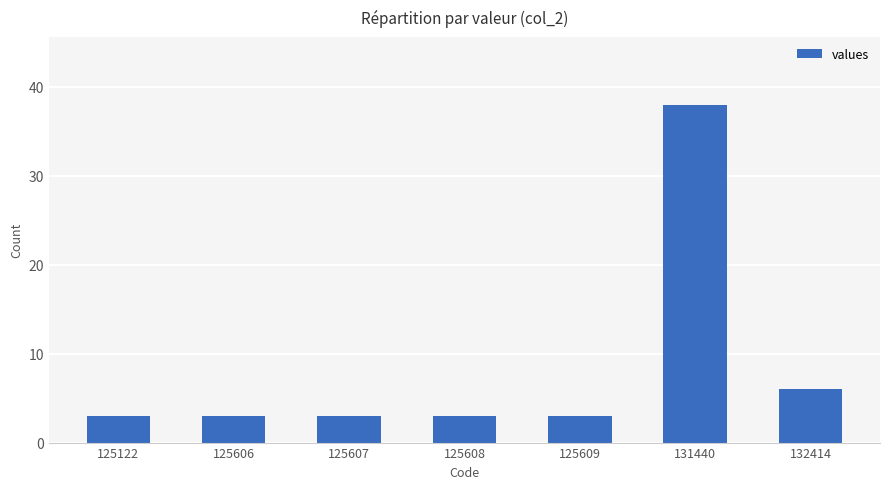

What is the ratio of the value at 132414 to the value at 125607?

2.0